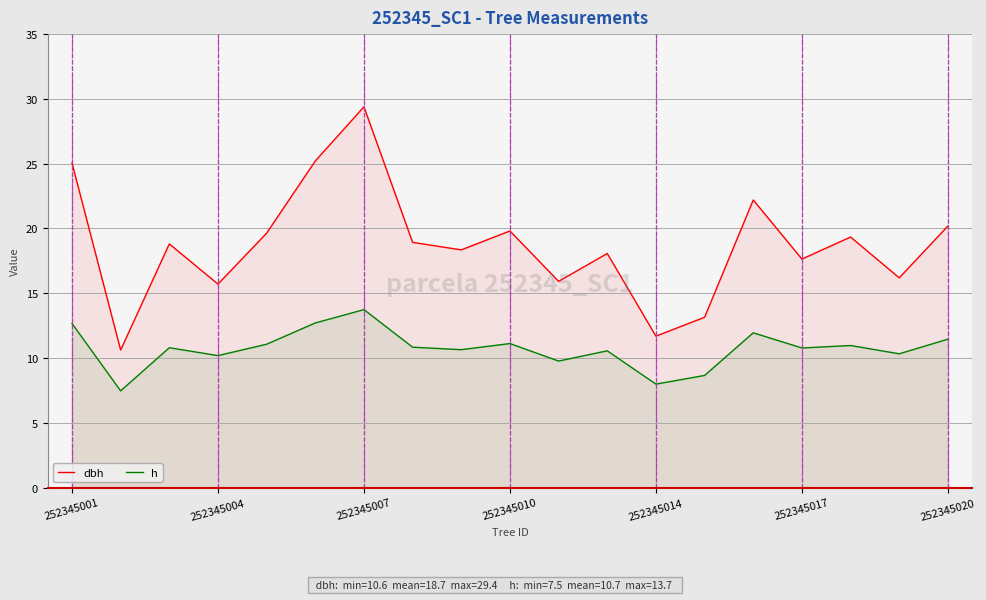

What are all the series names shown in the legend?

dbh, h